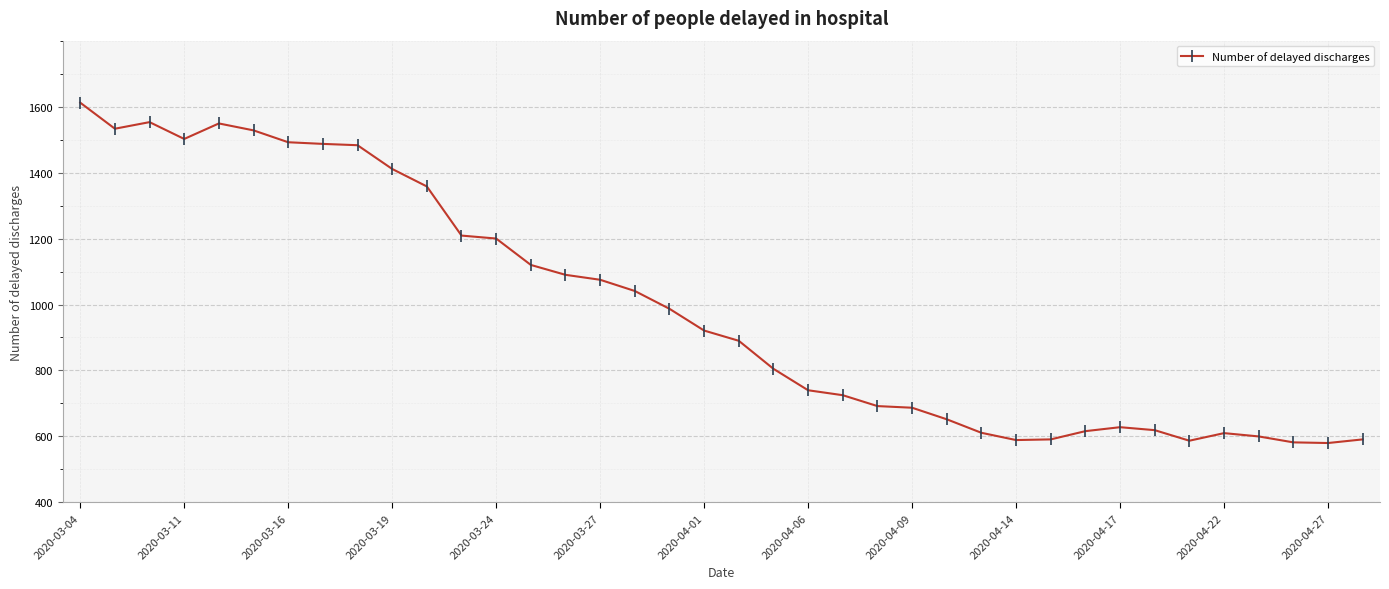

What is the average value?

988